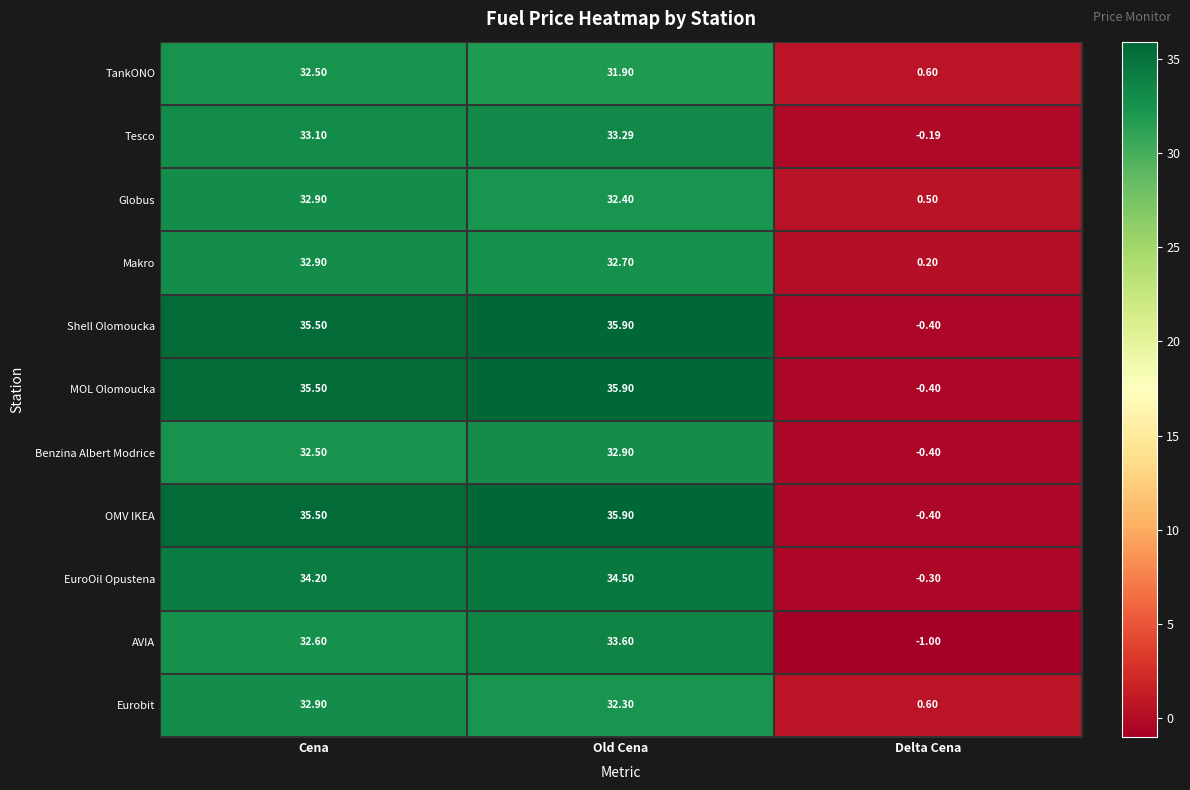

At which category is the sum across all series the highest?

Old Cena